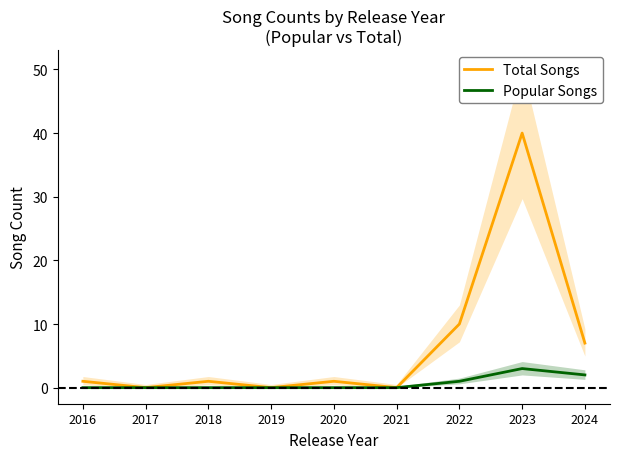

True or false: Popular Songs and Total Songs intersect in this chart.

False